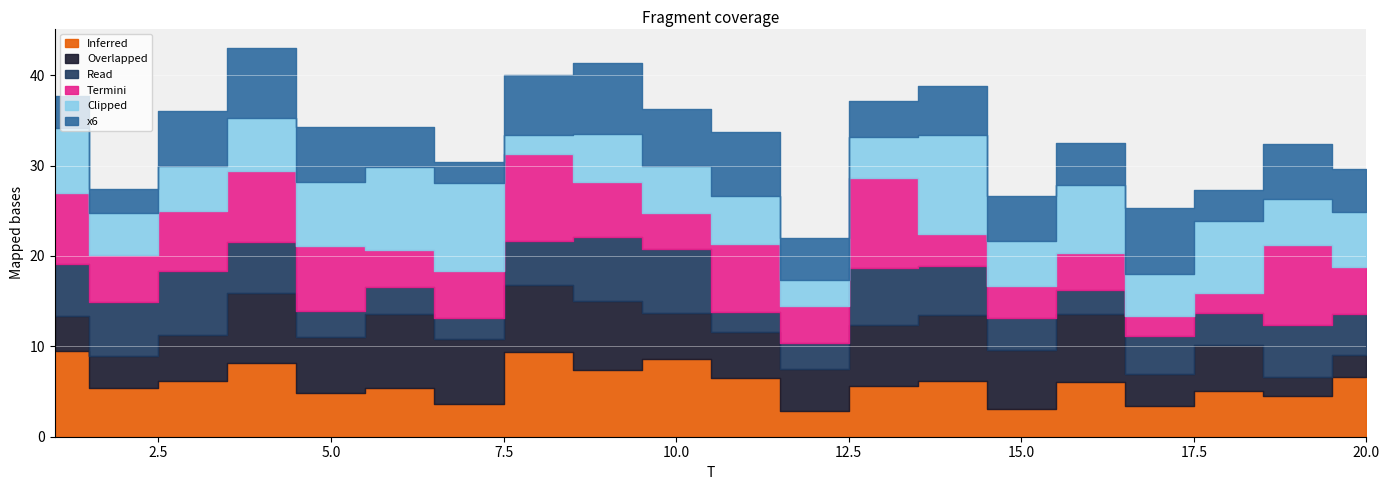

Reading left to right, extract all data points from this chart.

x1: 9.4	5.4	6.2	8.1	4.9	5.4	3.6	9.4	7.4	8.6	6.5	2.8	5.6	6.1	3.0	6.1	3.4	5.0	4.5	6.6
x2: 4.0	3.6	5.1	7.8	6.2	8.1	7.2	7.3	7.6	5.1	5.0	4.7	6.8	7.3	6.5	7.4	3.6	5.1	2.0	2.5
x3: 5.7	6.0	7.0	5.6	2.8	3.0	2.3	5.0	7.0	7.1	2.2	2.9	6.2	5.4	3.6	2.7	4.1	3.5	5.8	4.5
x4: 7.9	5.2	6.7	7.8	7.2	4.0	5.2	9.6	6.1	4.0	7.6	4.0	10.1	3.6	3.5	4.1	2.3	2.2	8.9	5.2
x5: 7.2	4.6	4.9	5.9	7.1	9.2	9.7	2.1	5.3	5.1	5.3	2.9	4.5	10.9	4.9	7.5	4.6	8.0	5.1	6.1
x6: 3.6	2.7	6.1	7.7	6.1	4.4	2.4	6.7	7.8	6.3	7.1	4.6	4.0	5.4	5.0	4.6	7.3	3.4	6.0	4.8